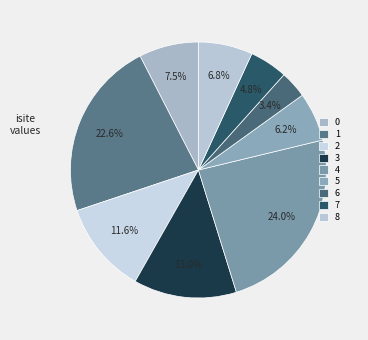

Is it true that 4 is 24% of the pie?

True